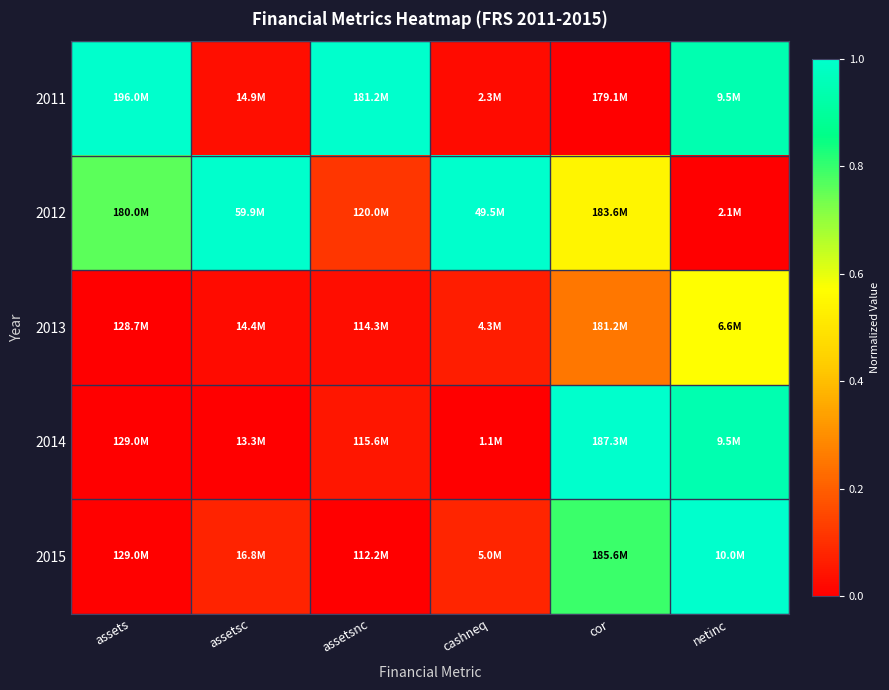

Which series changed the most between cashneq and cor?

2014